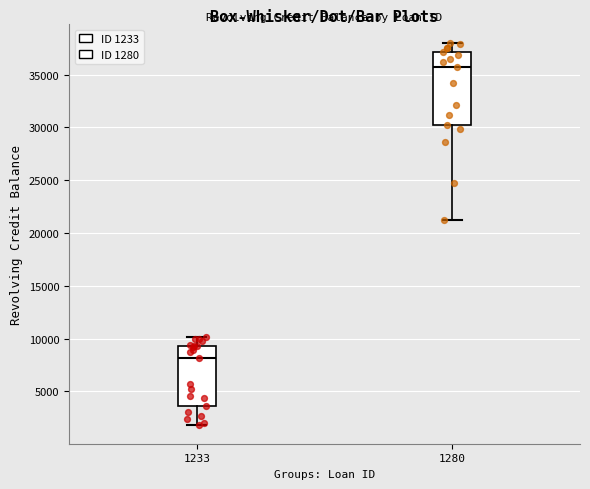

Which box has the lowest median line?

1233